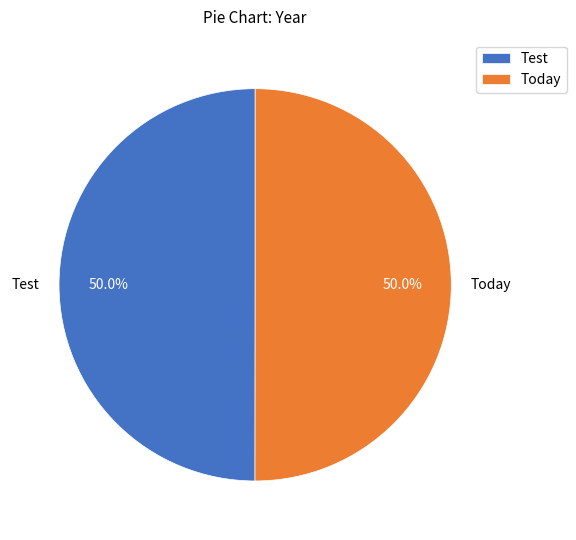

How much of the chart is everything except Today?

50.0%